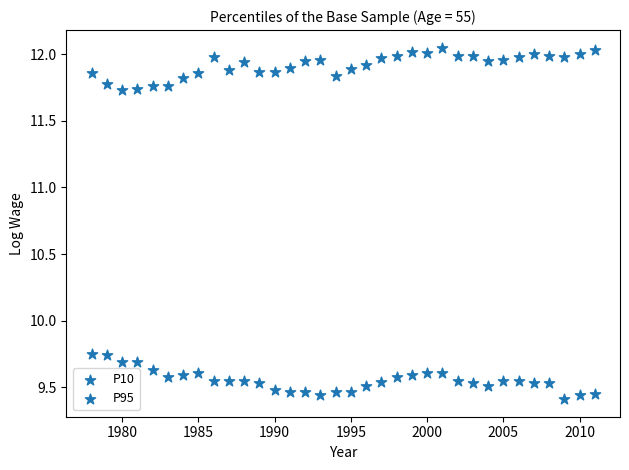

How many points are shown in the scatter plot?

68